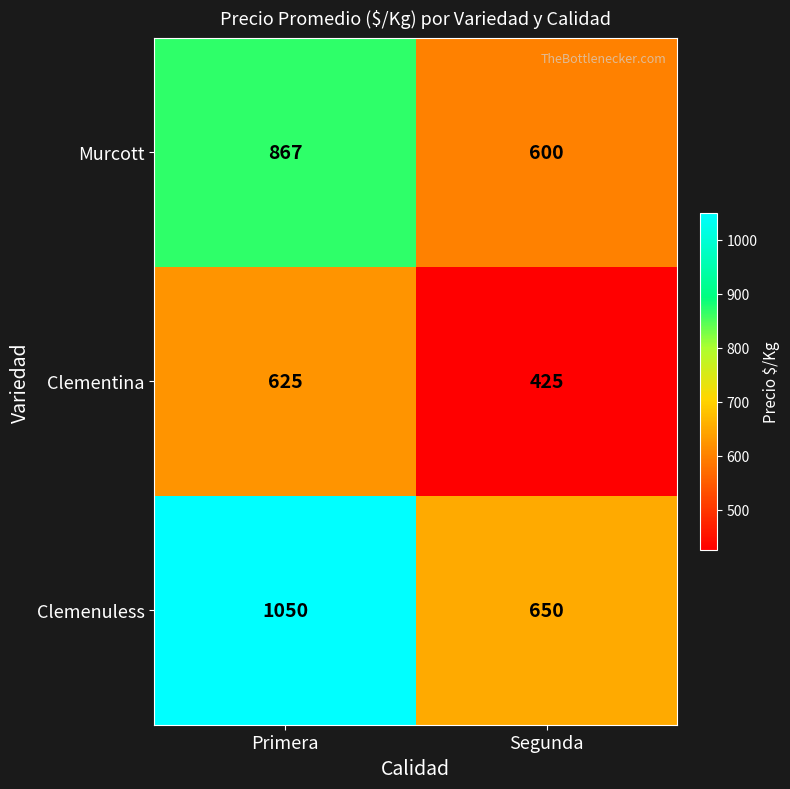

Which series has the largest total across all categories?

Clemenuless